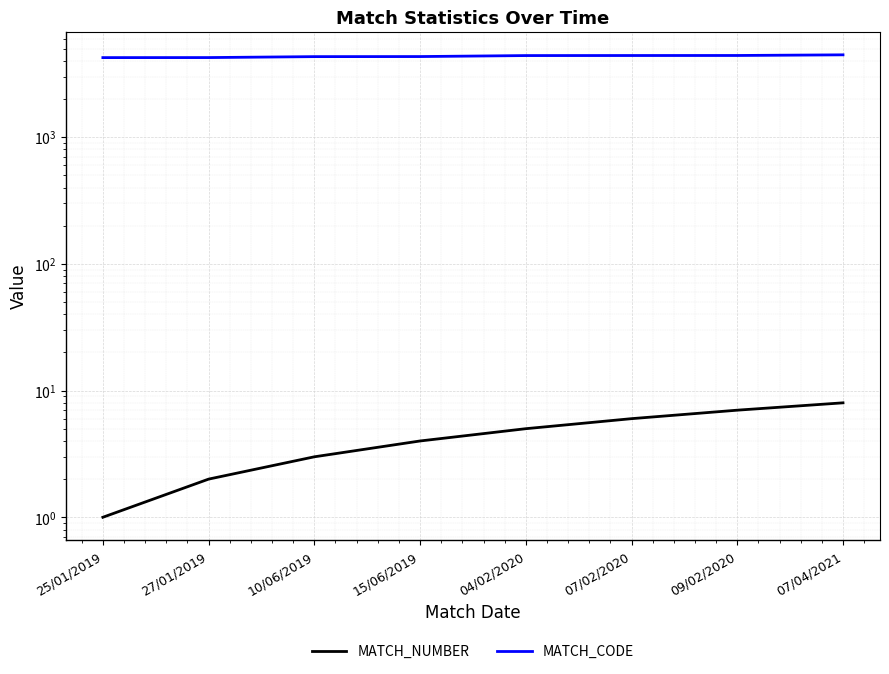

True or false: MATCH_NUMBER has a value of 4 at 15/06/2019.

True